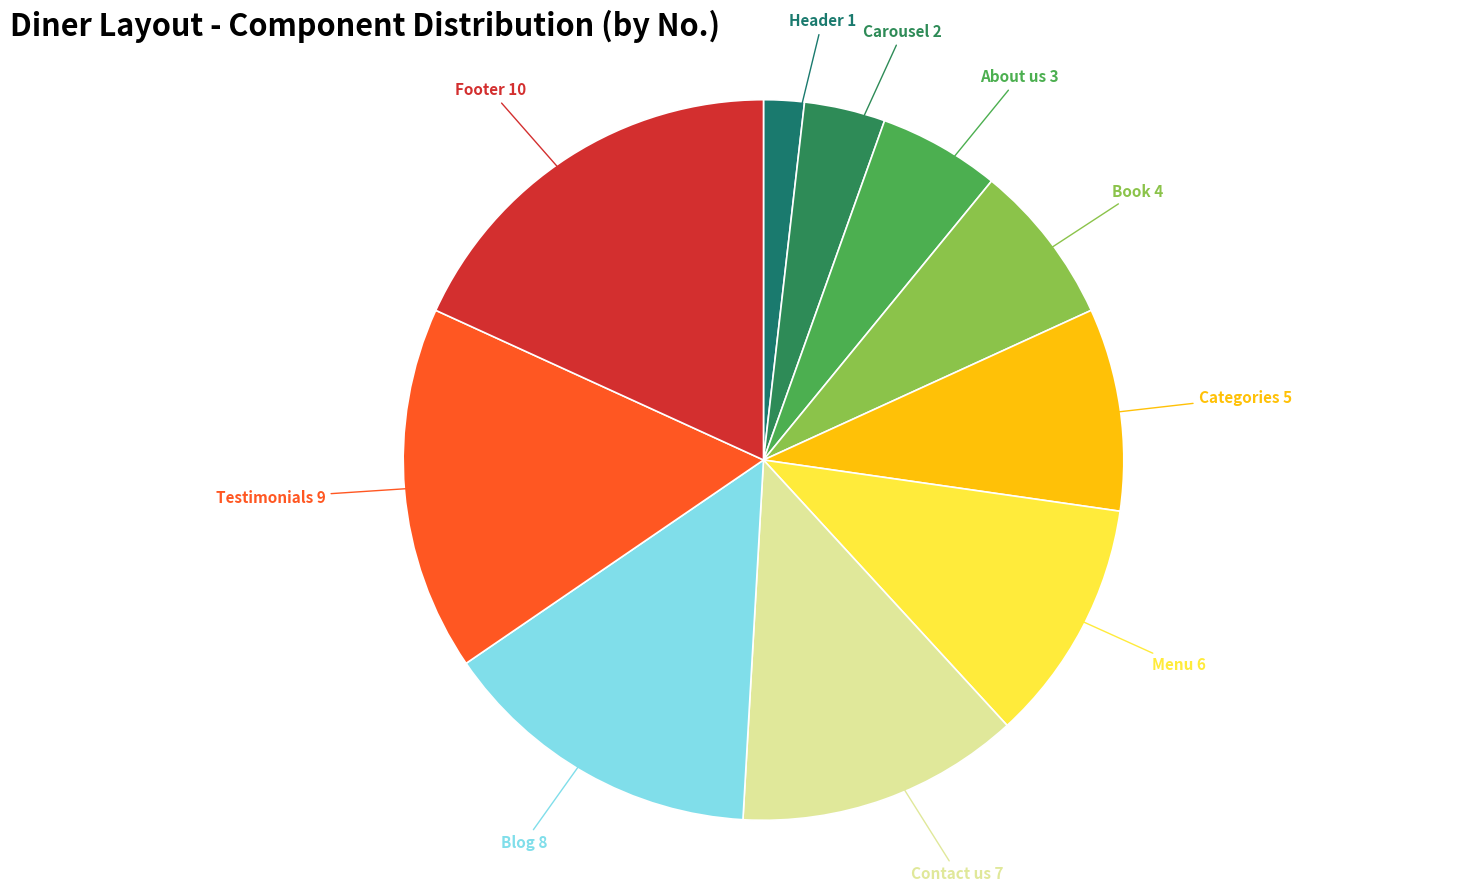

The Categories slice represents 16% of the pie. True or false?

False